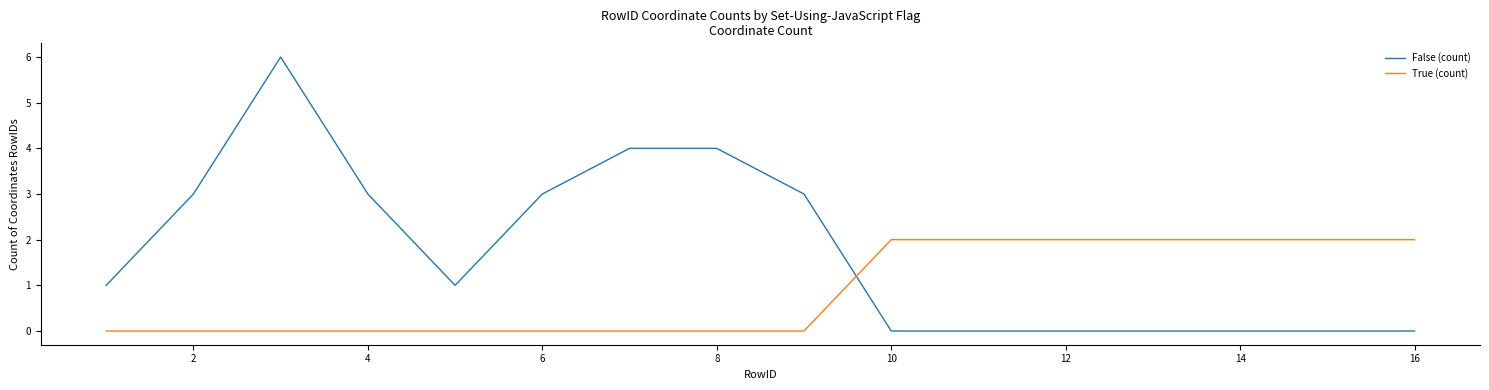

Rank the series by their average value, from lowest to highest.

True (count), False (count)